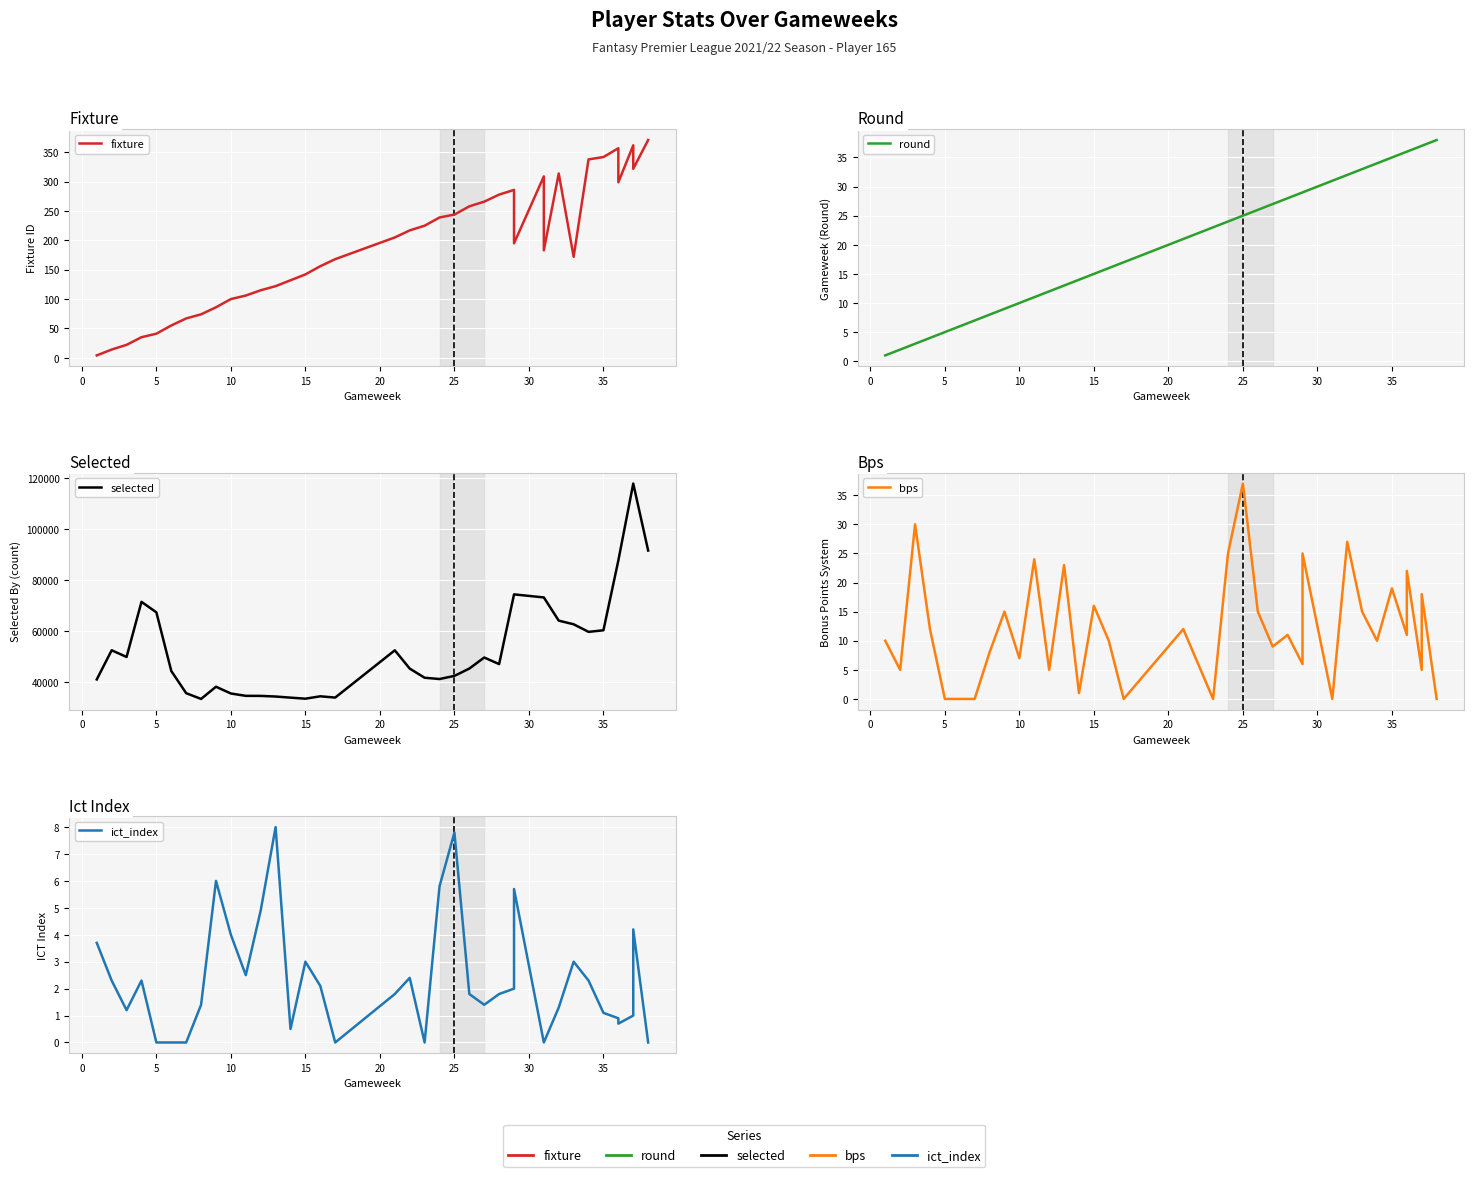

What is the sum of all ict_index values?

86.9